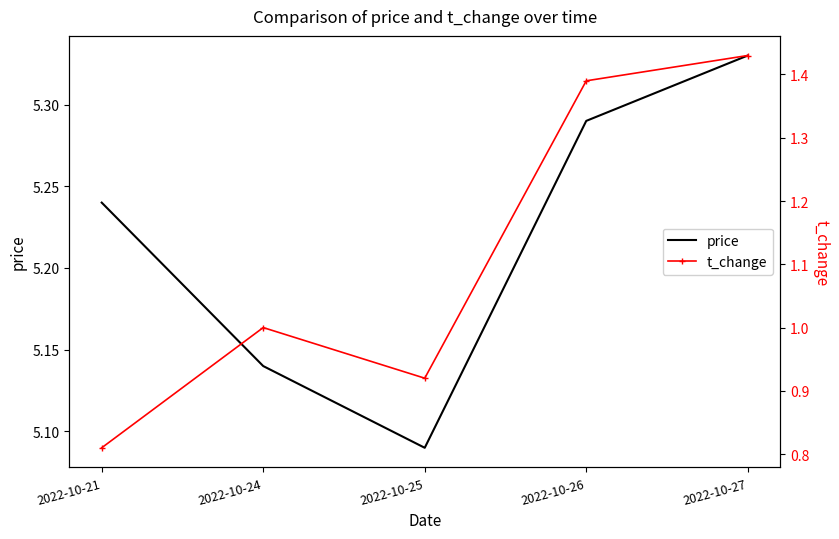

At which category is the sum across all series the highest?

2022-10-27